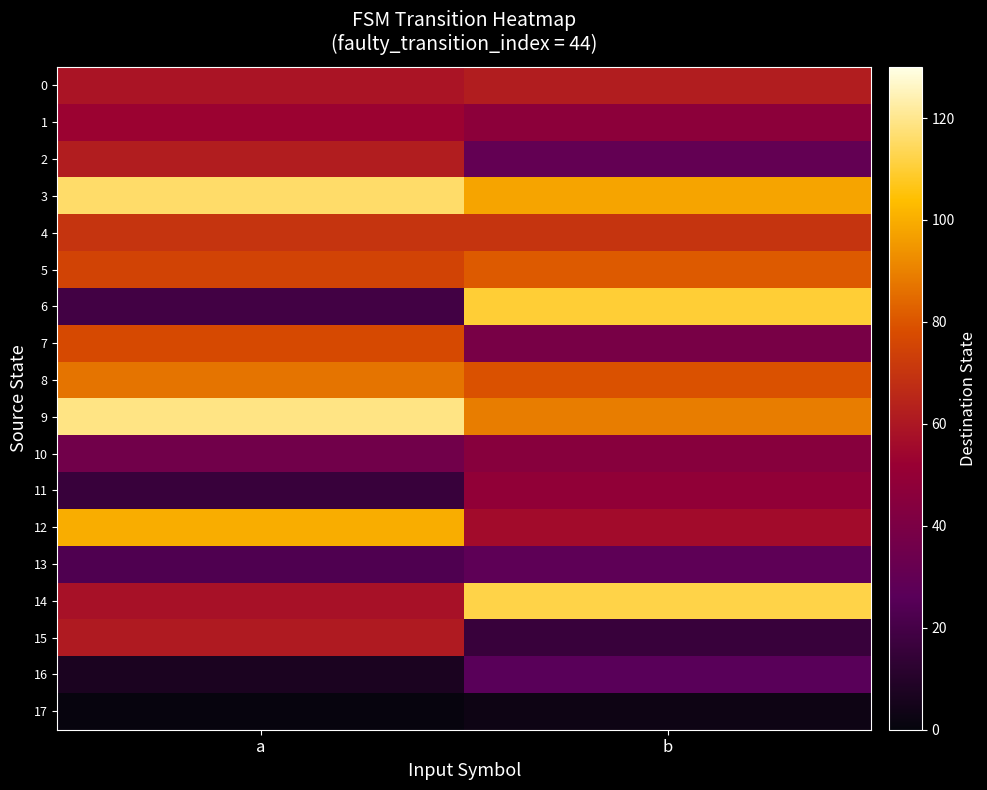

Between a and b, which series saw the biggest shift?

6